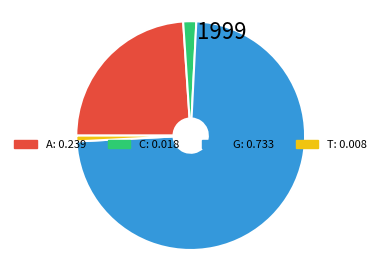

Rank the categories by value from highest to lowest.

G, A, C, T